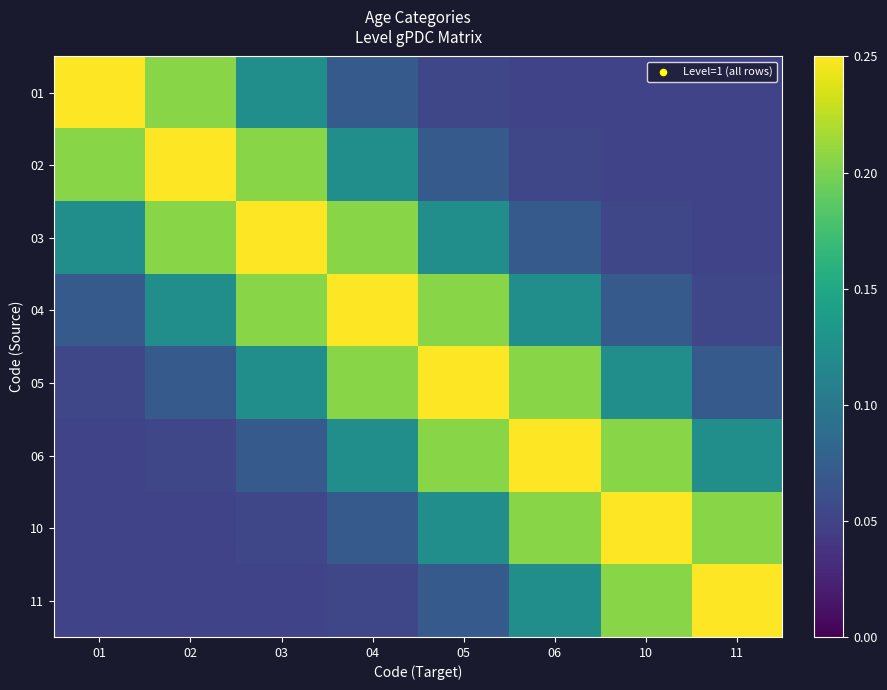

What is the total value across all series at 04?

1.1